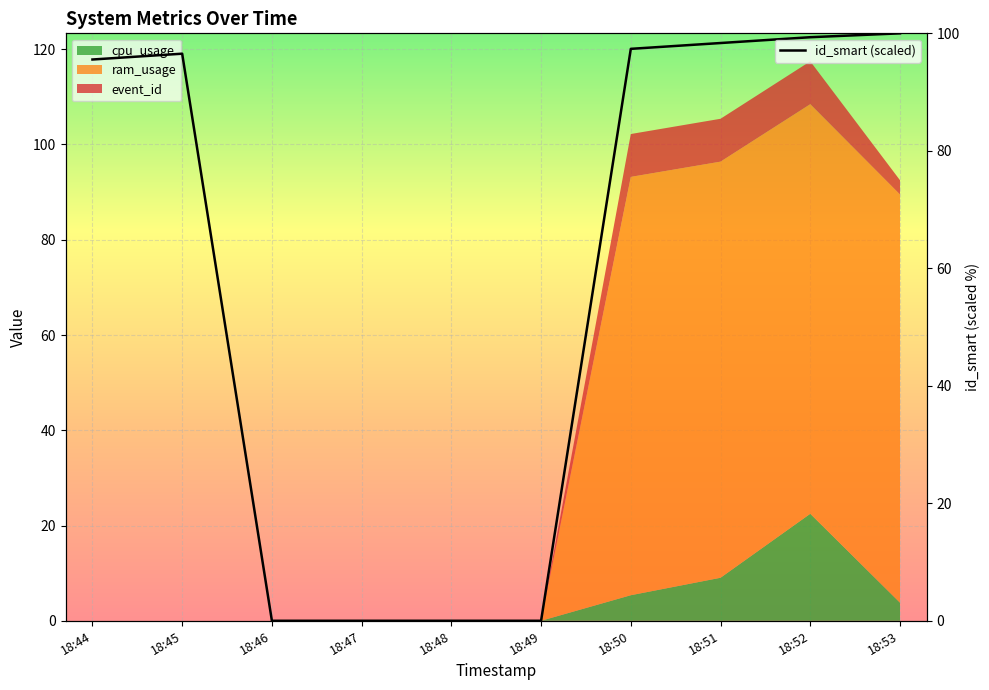

At which label does the data first exceed 96?

18:45